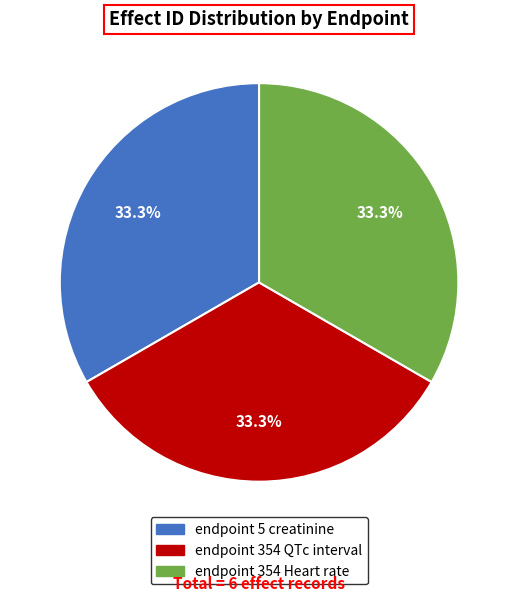

Is there any slice that represents more than half of the pie?

No